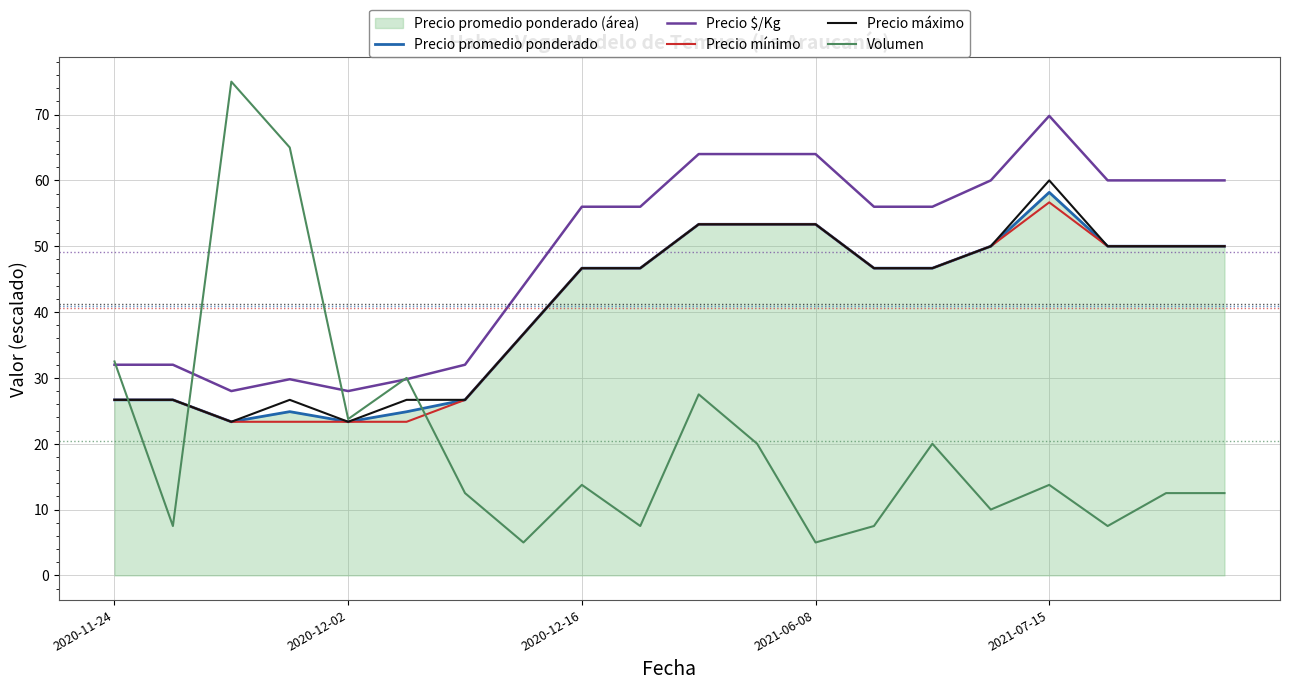

How many interior local peaks does the Precio máximo series have?

2